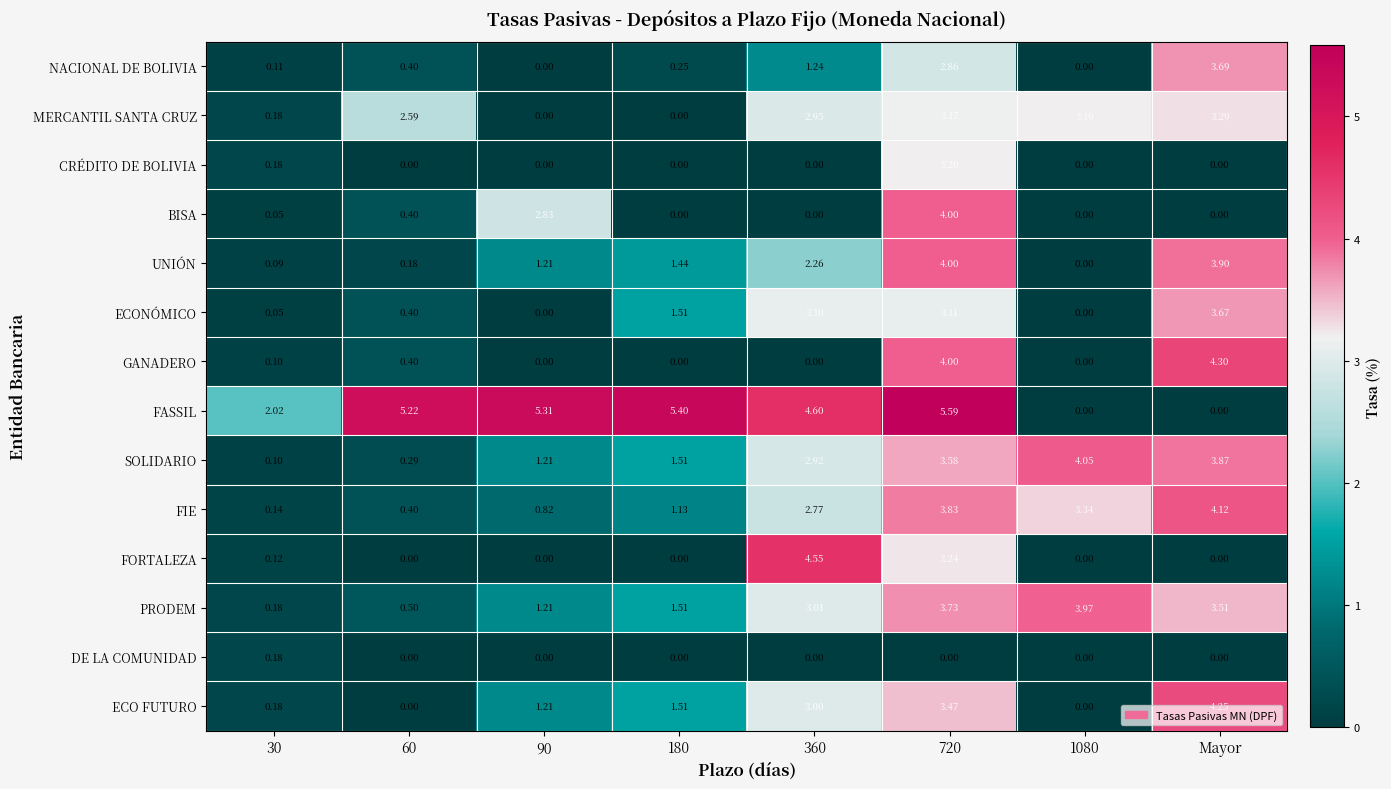

Which series has the largest total across all categories?

FASSIL